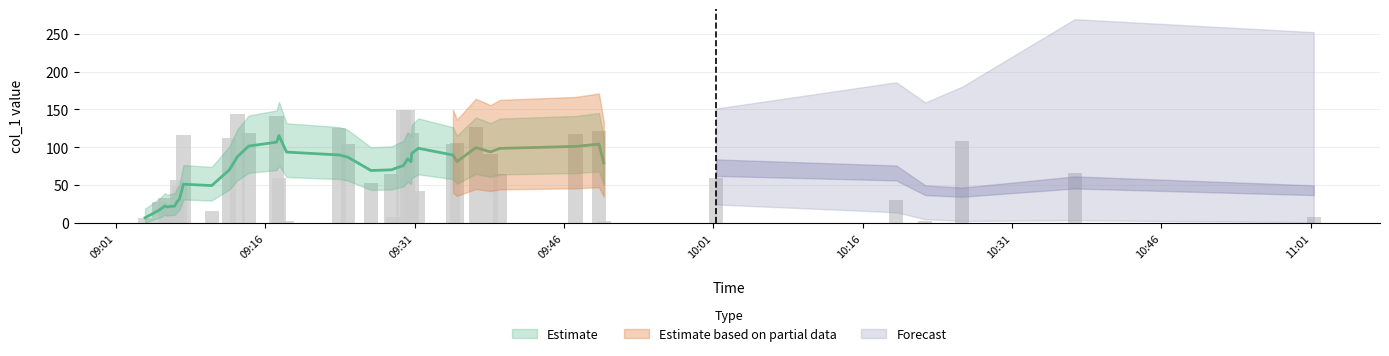

What is the ratio of the value at 2019-02-09 09:17:22 to the value at 2019-02-09 09:17:08?

0.4